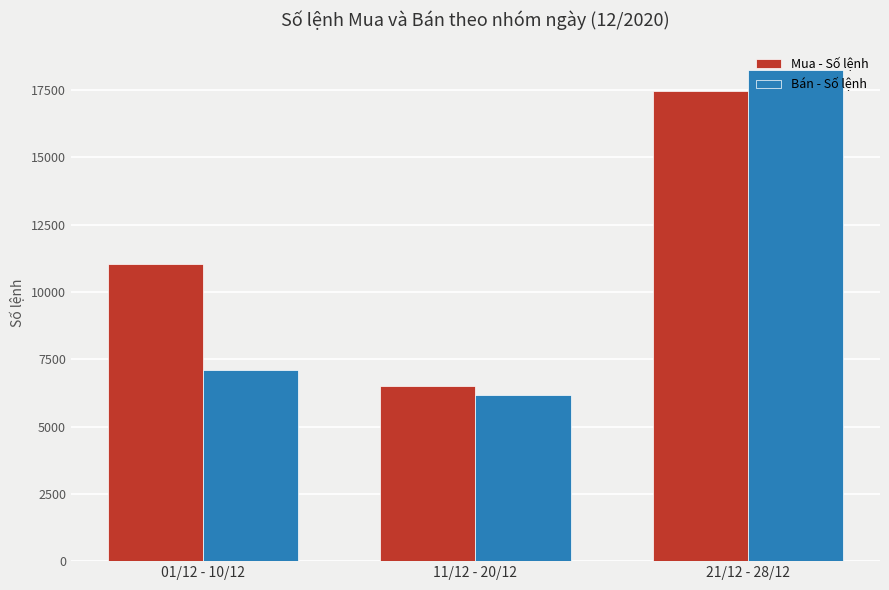

What is the sum of all Bán - Số lệnh values?

31548